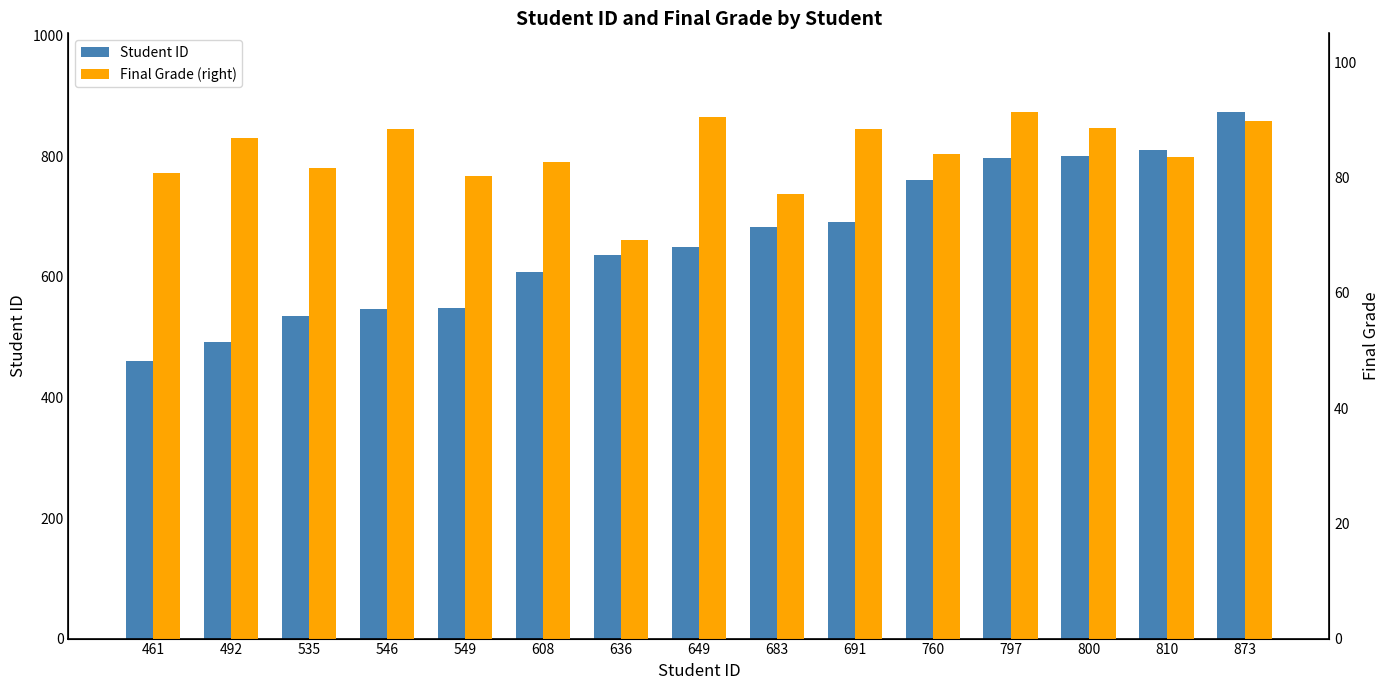

Where is Student ID nearest to the value 667?

683